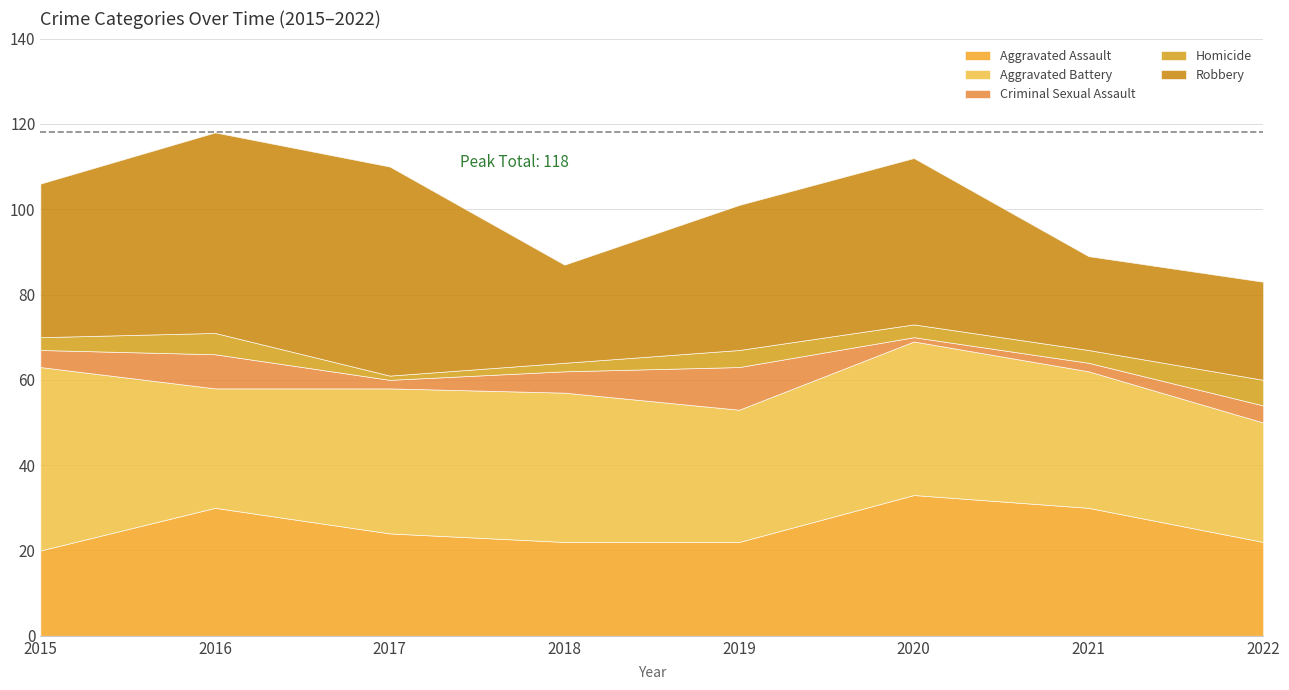

How many interior local peaks does the Homicide series have?

2